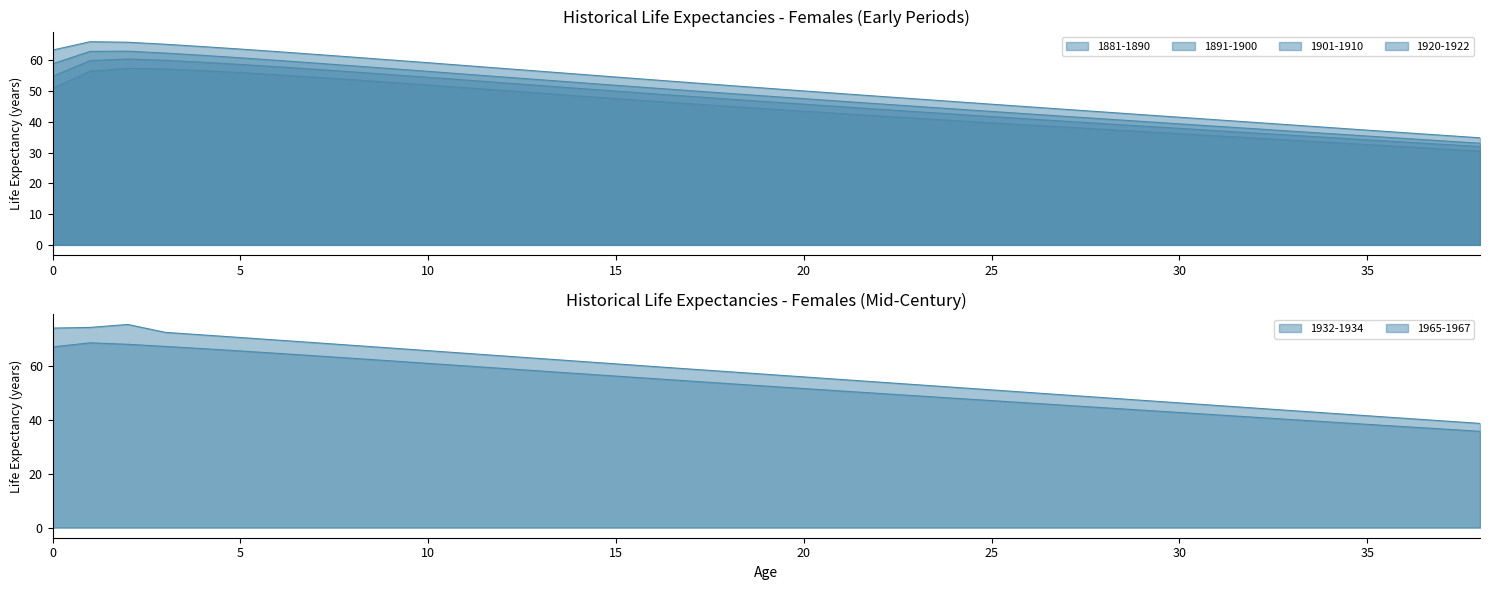

At how many categories does at least one series exceed 63?

13